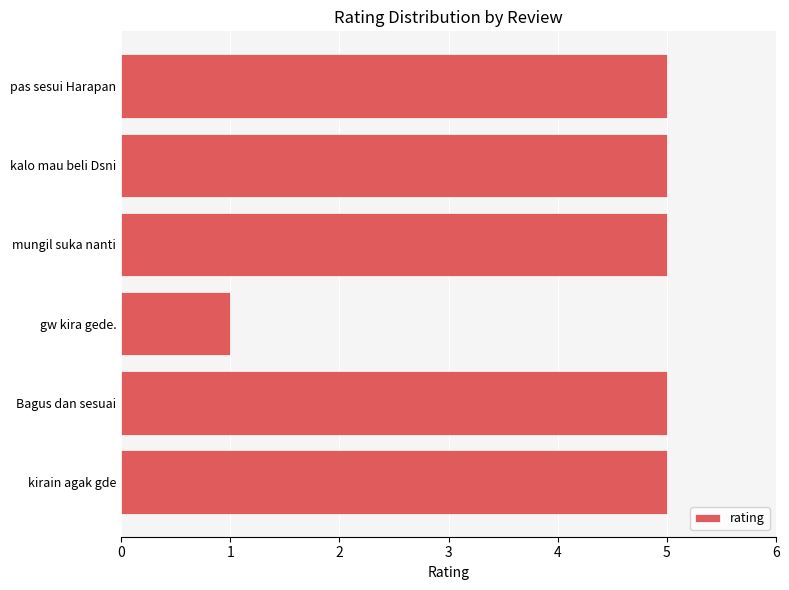

True or false: the data shows 7 at kirain agak gde.

False